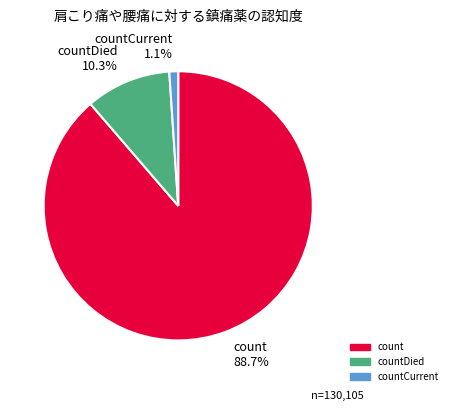

Between countCurrent 1.1% and countDied 10.3%, which is larger?

countDied 10.3%